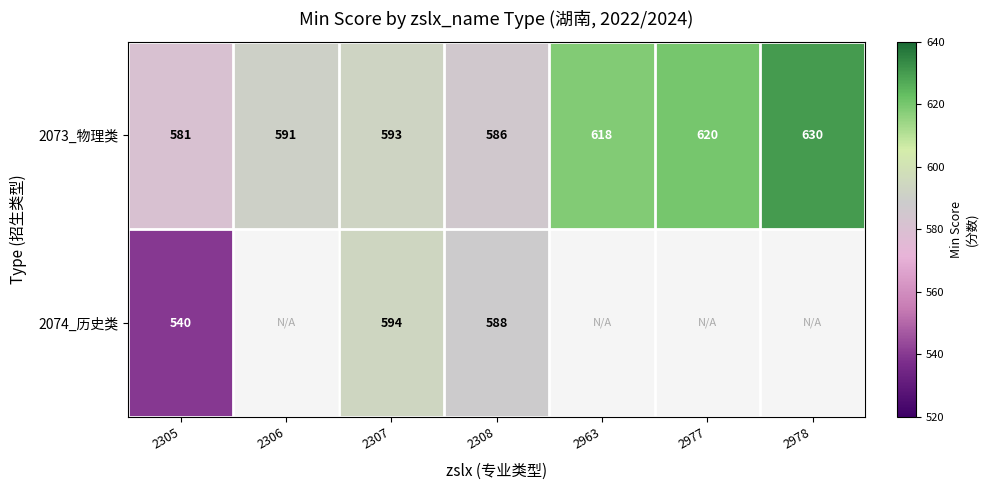

At 2308, list the series in order from smallest to largest.

2073_物理类, 2074_历史类